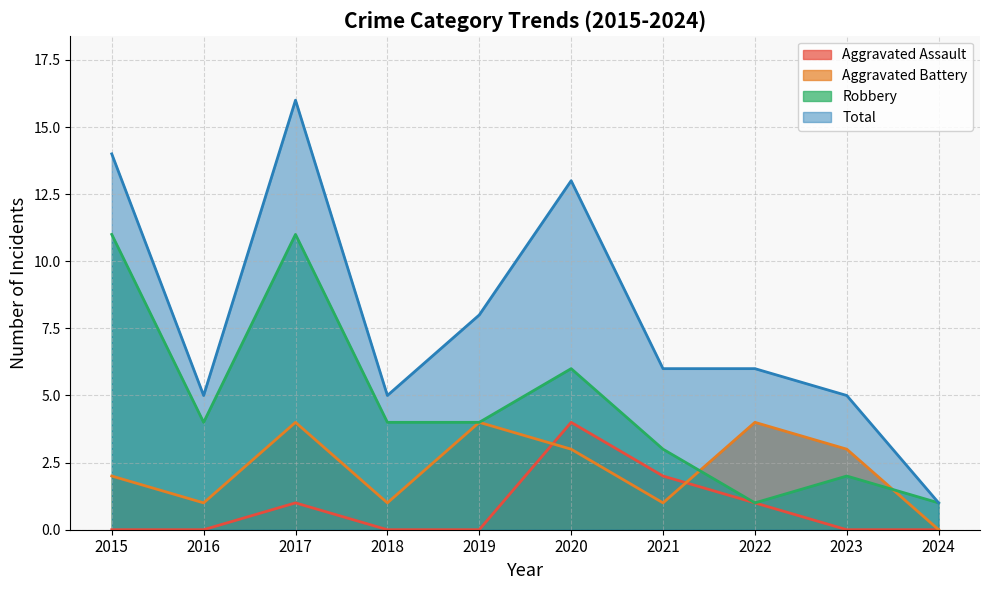

Where is Aggravated Battery nearest to the value 2?

2015